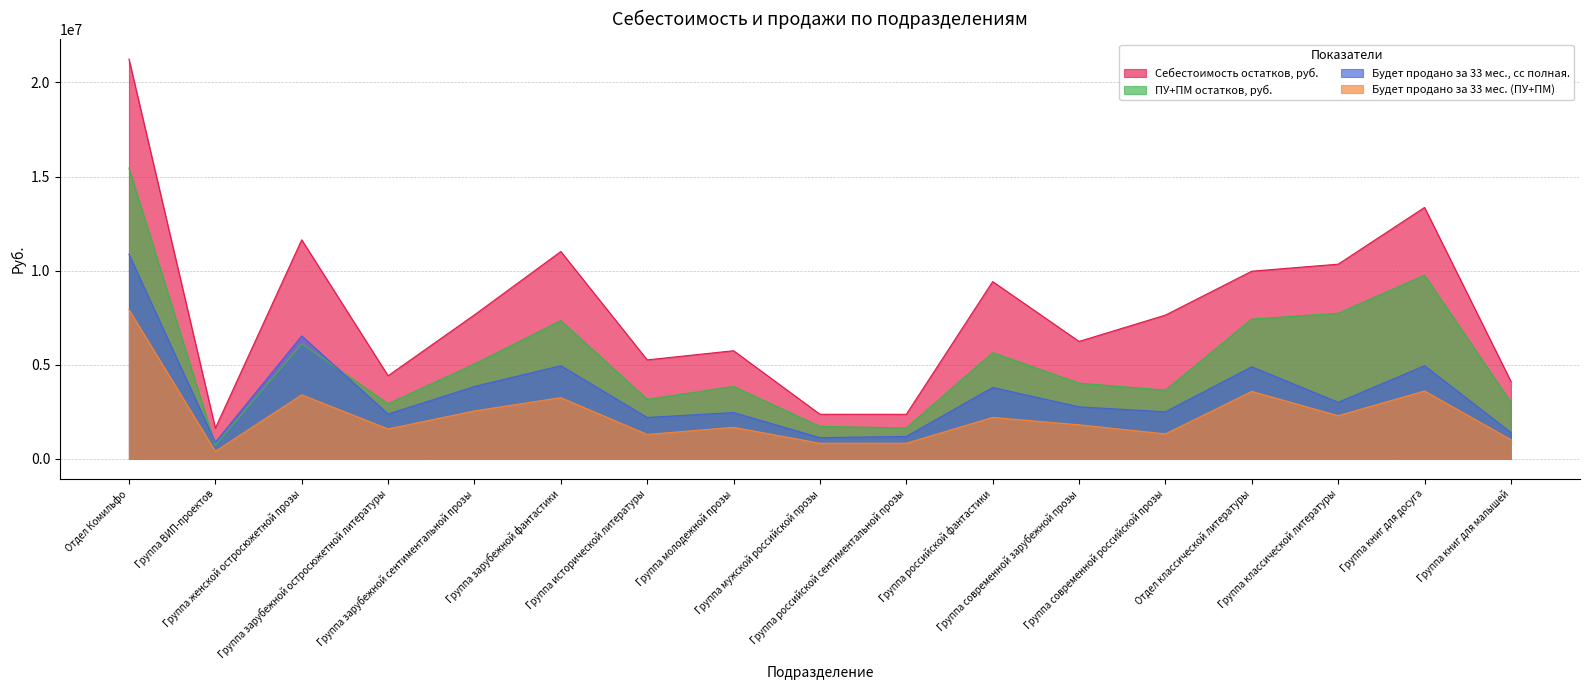

Rank the series at Группа зарубежной остросюжетной литературы from lowest to highest value.

Будет продано за 33 мес. (ПУ+ПМ), Будет продано за 33 мес., сс полная., ПУ+ПМ остатков, руб., Себестоимость остатков, руб.